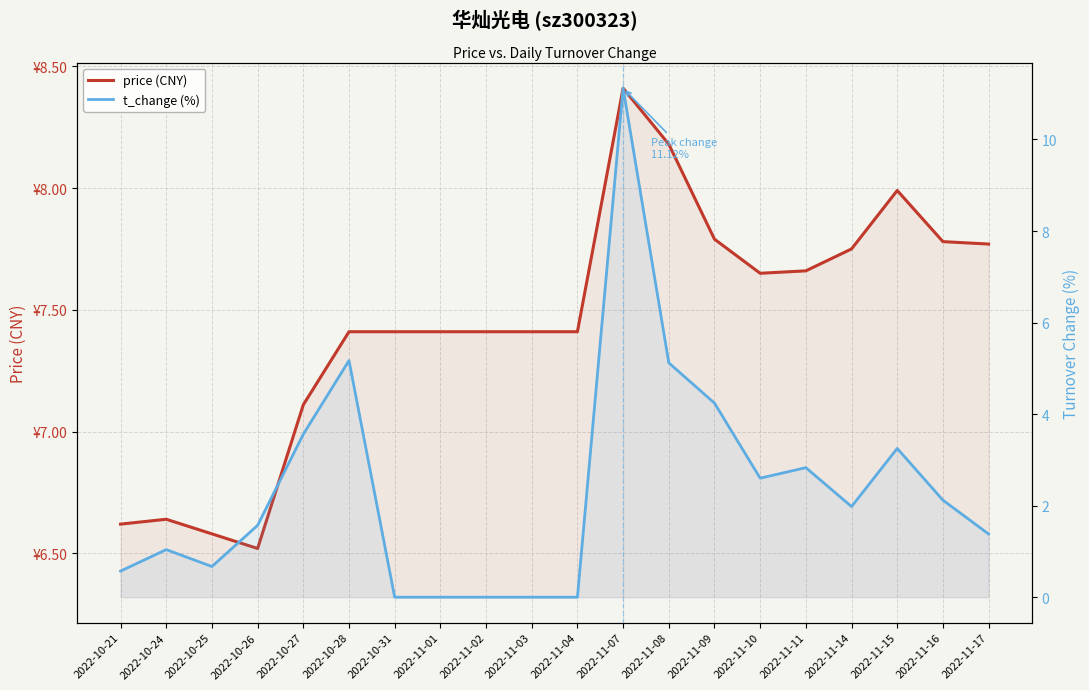

Rank the series by their average value, from lowest to highest.

t_change (%), price (CNY)